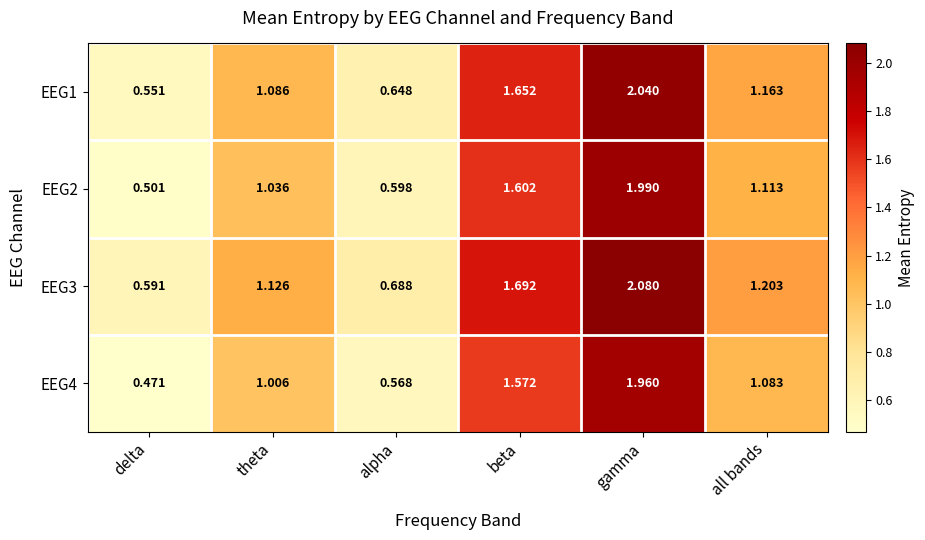

At which label is EEG1 closest to 1?

theta